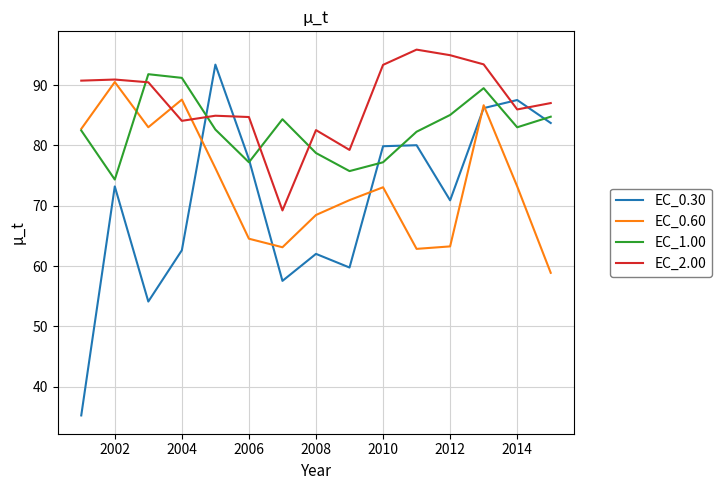

Rank the series by their average value, from lowest to highest.

EC_0.30, EC_0.60, EC_1.00, EC_2.00